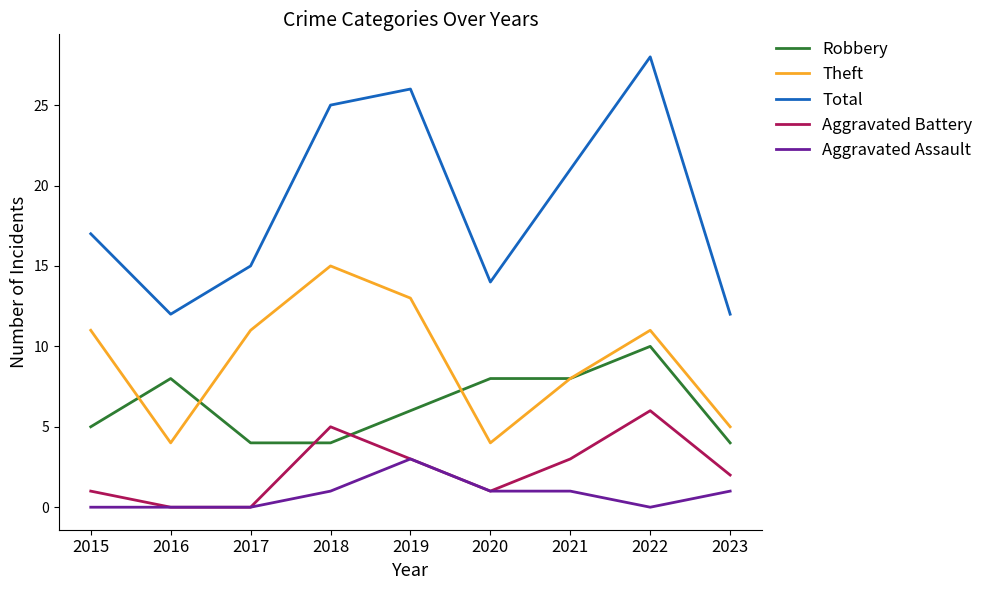

Reading left to right, what are all the values shown in this chart?

Robbery: 2015=5	2016=8	2017=4	2018=4	2019=6	2020=8	2021=8	2022=10	2023=4
Theft: 2015=11	2016=4	2017=11	2018=15	2019=13	2020=4	2021=8	2022=11	2023=5
Total: 2015=17	2016=12	2017=15	2018=25	2019=26	2020=14	2021=21	2022=28	2023=12
Aggravated Battery: 2015=1	2016=0	2017=0	2018=5	2019=3	2020=1	2021=3	2022=6	2023=2
Aggravated Assault: 2015=0	2016=0	2017=0	2018=1	2019=3	2020=1	2021=1	2022=0	2023=1